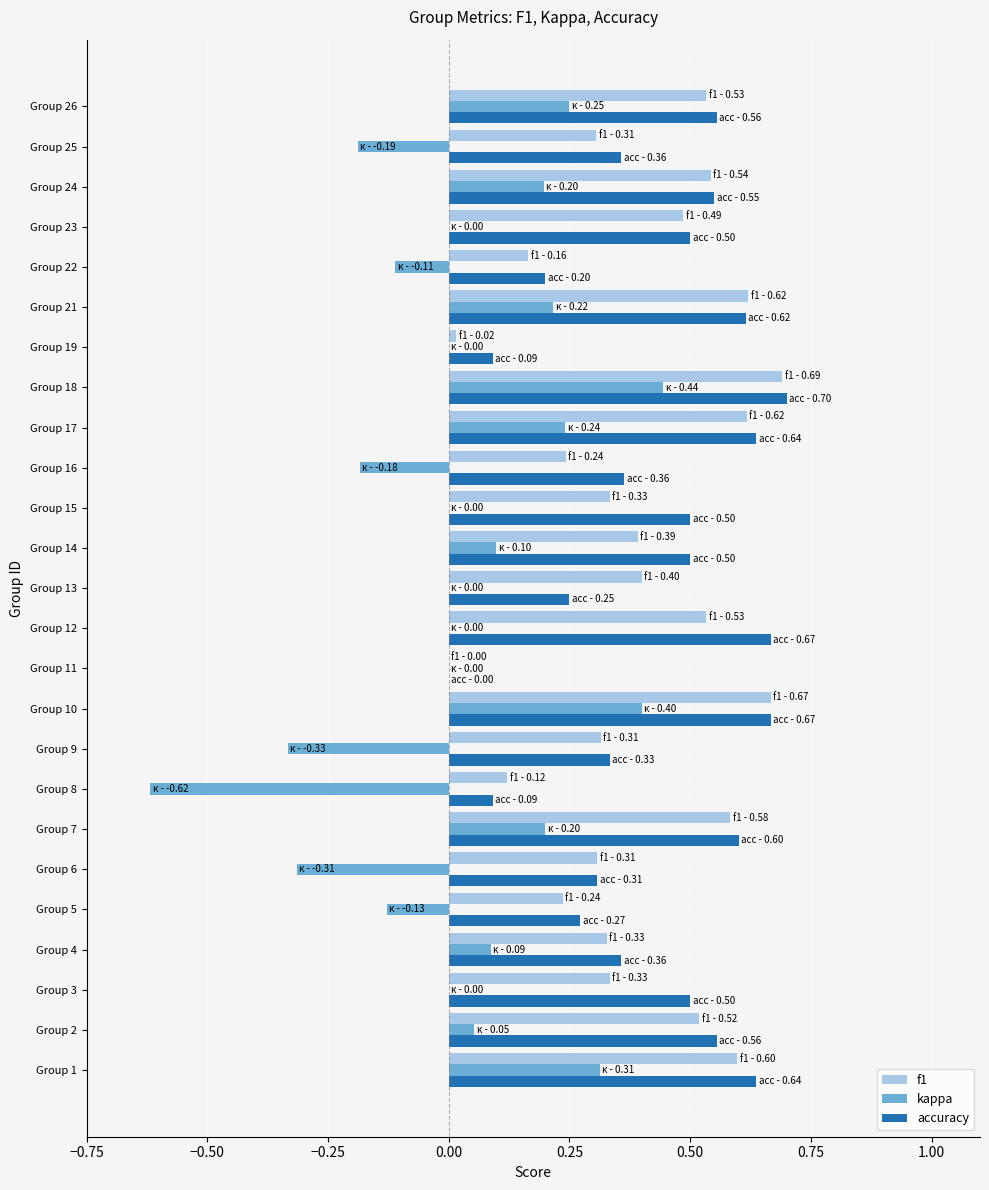

The value of accuracy at Group 11 is 0.0. True or false?

True